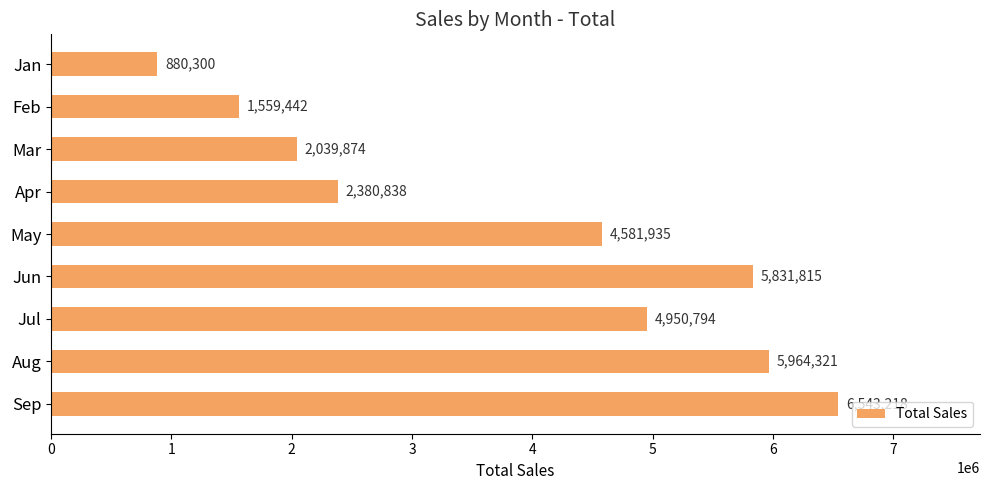

What is the ratio of the value at May to the value at Jan?

5.2